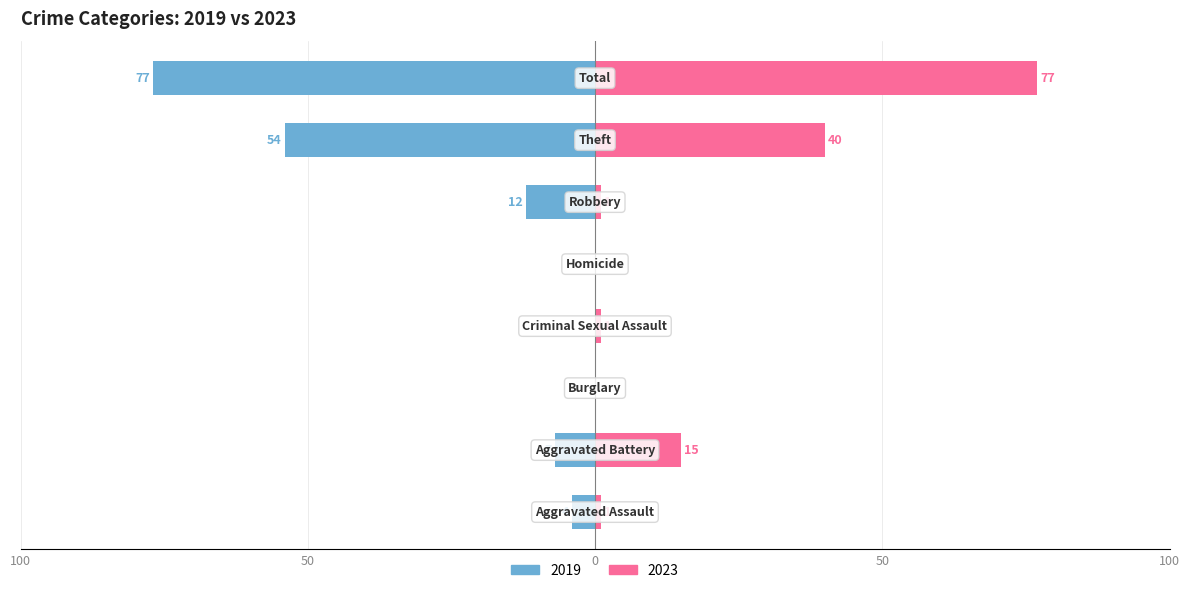

Which series has the widest spread of values?

2019